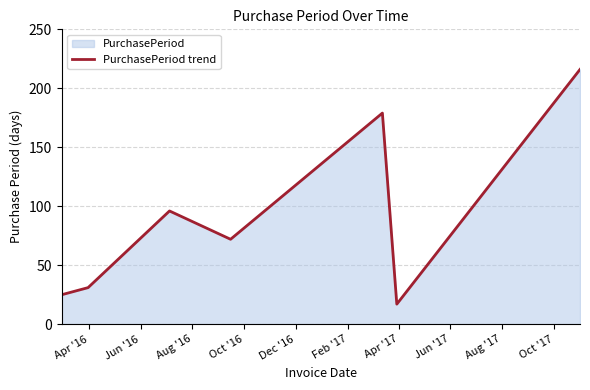

How many interior local peaks (higher than both neighbors) does the data have?

2